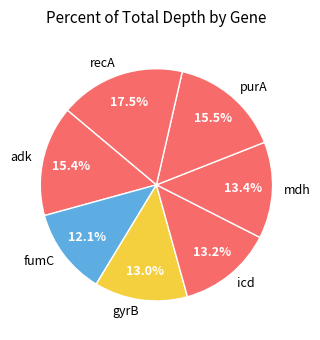

To the nearest percent, what is the average slice percentage?

14%